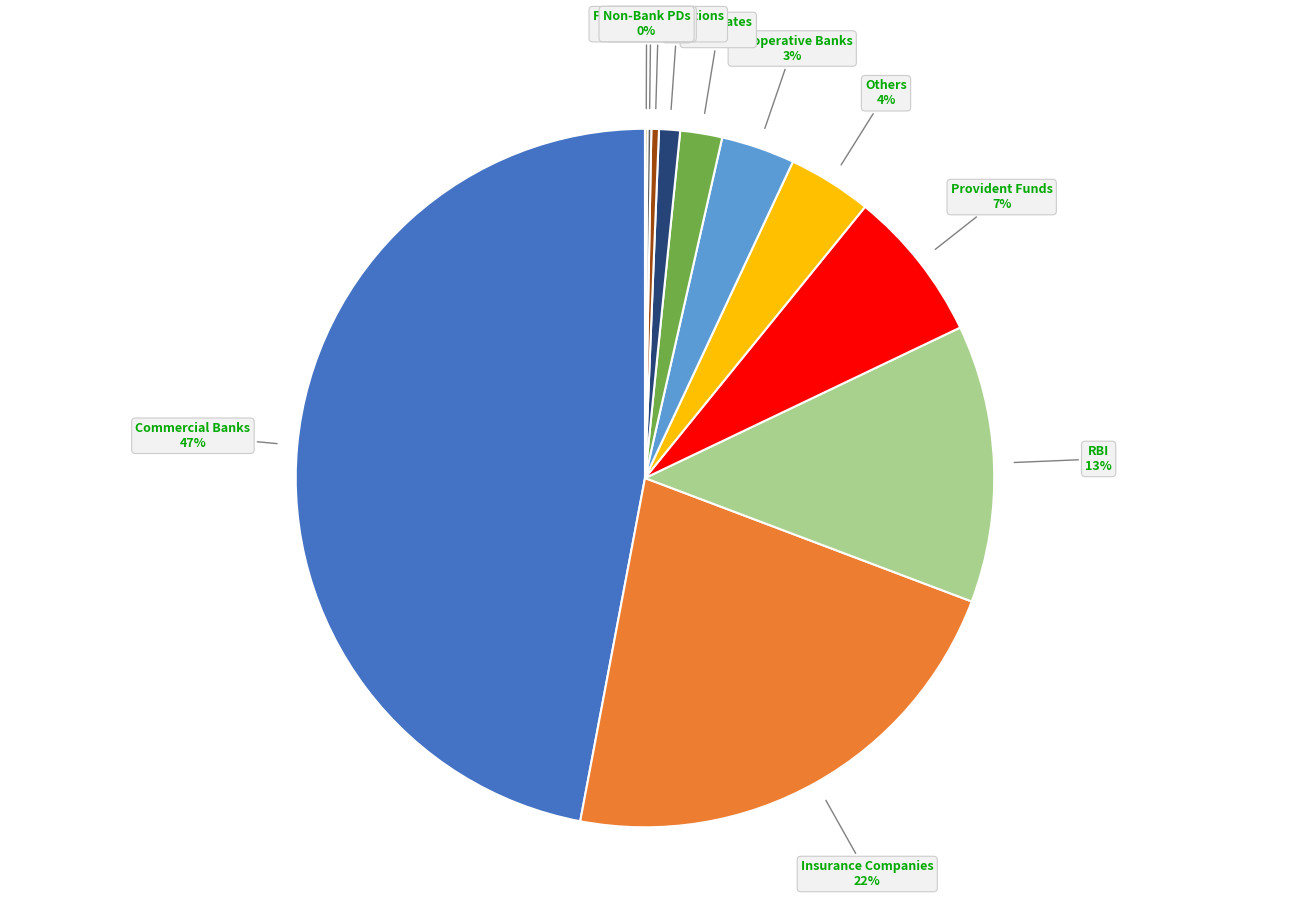

To the nearest percent, what is the average slice percentage?

9%